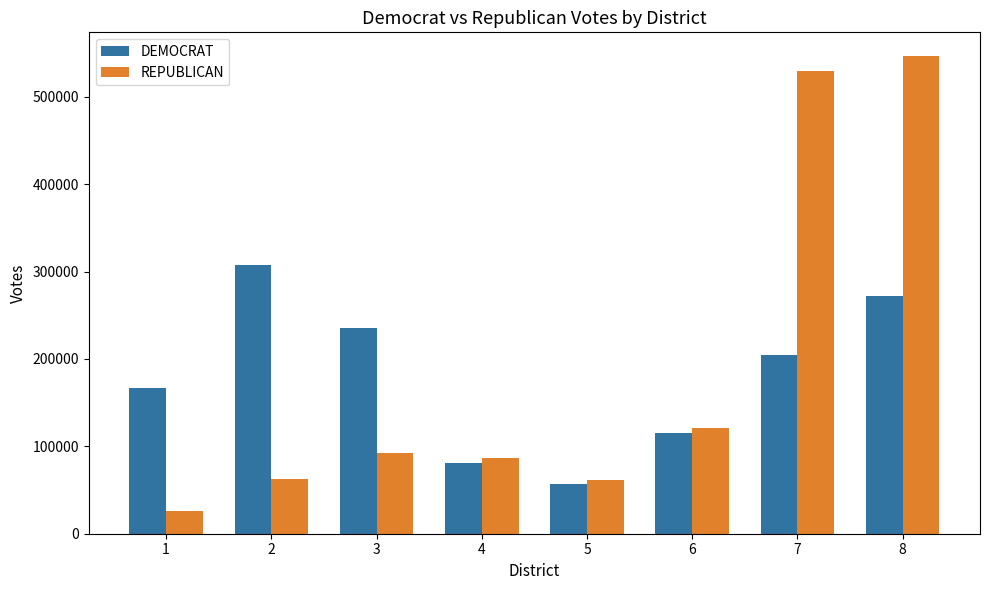

What is the approximate value of REPUBLICAN at 2?

63125